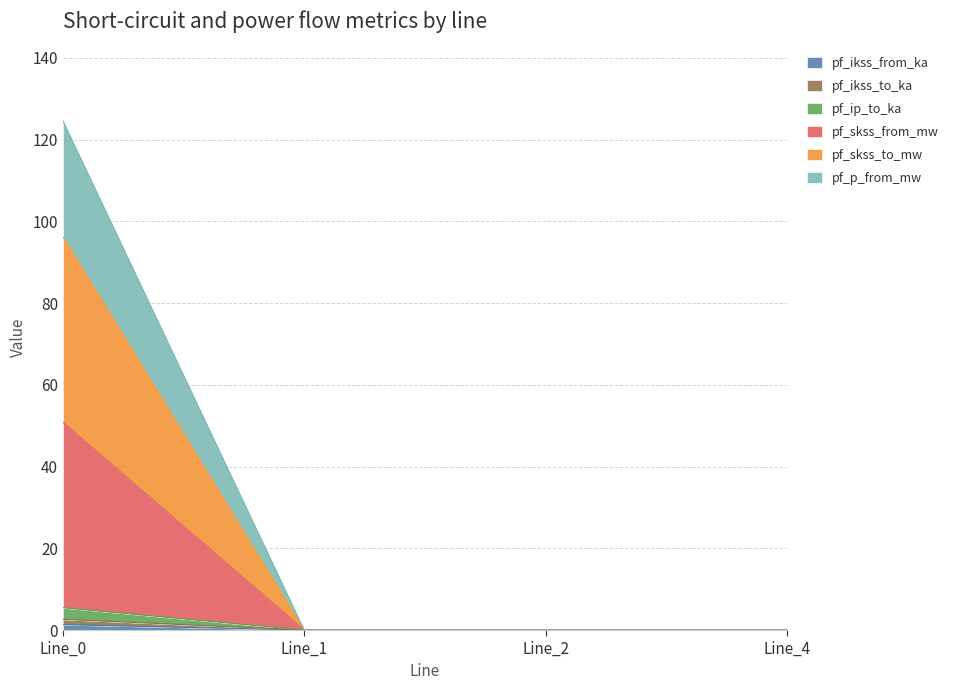

Between Line_2 and Line_4, which series saw the biggest shift?

pf_ikss_from_ka